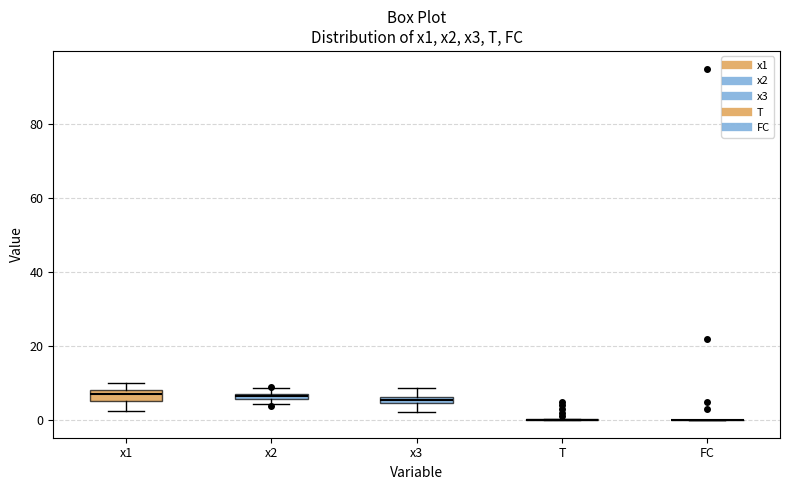

Where is the upper edge of the box for x2 on the y-axis? The values are not printed on the chart, so give them approximately, as read against the axis.

8